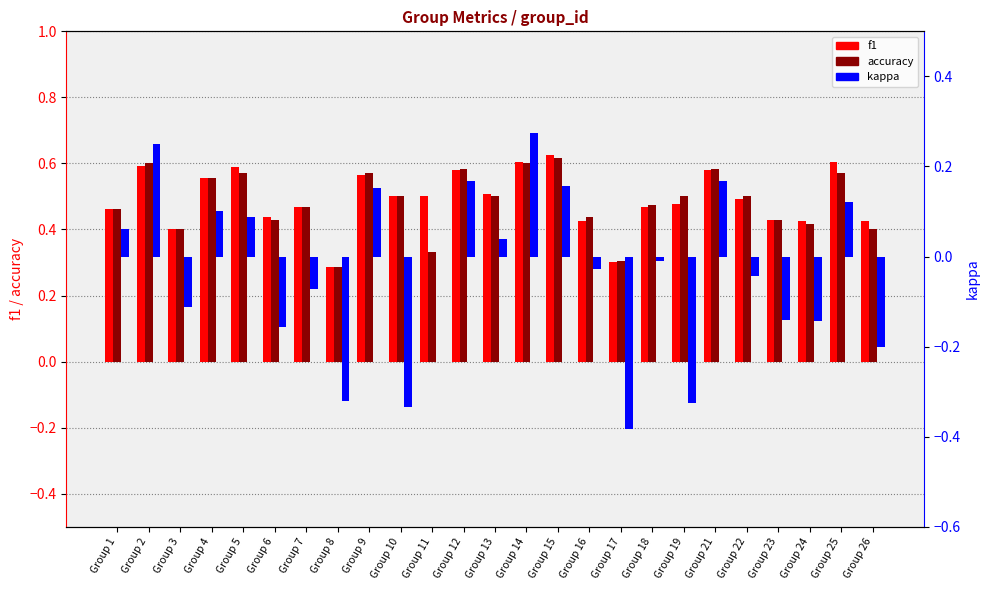

Rank the series by their maximum value, from highest to lowest.

f1, accuracy, kappa